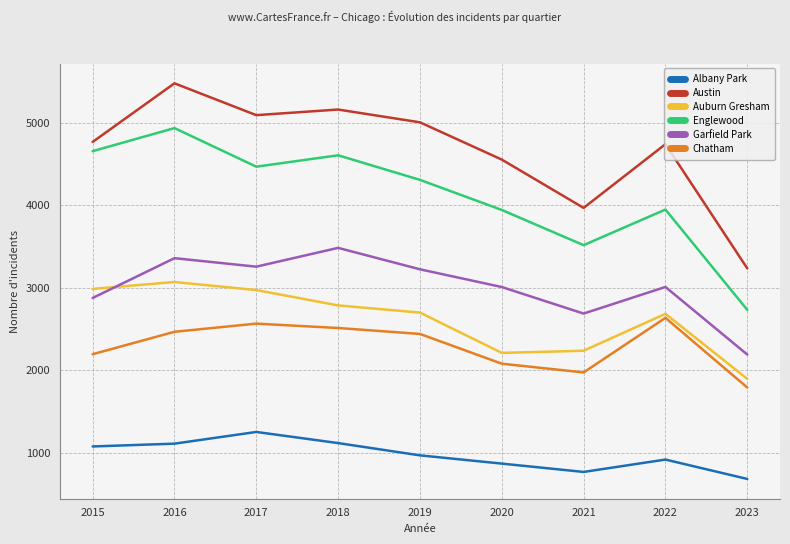

The value of Albany Park at 2020 is 868. True or false?

True